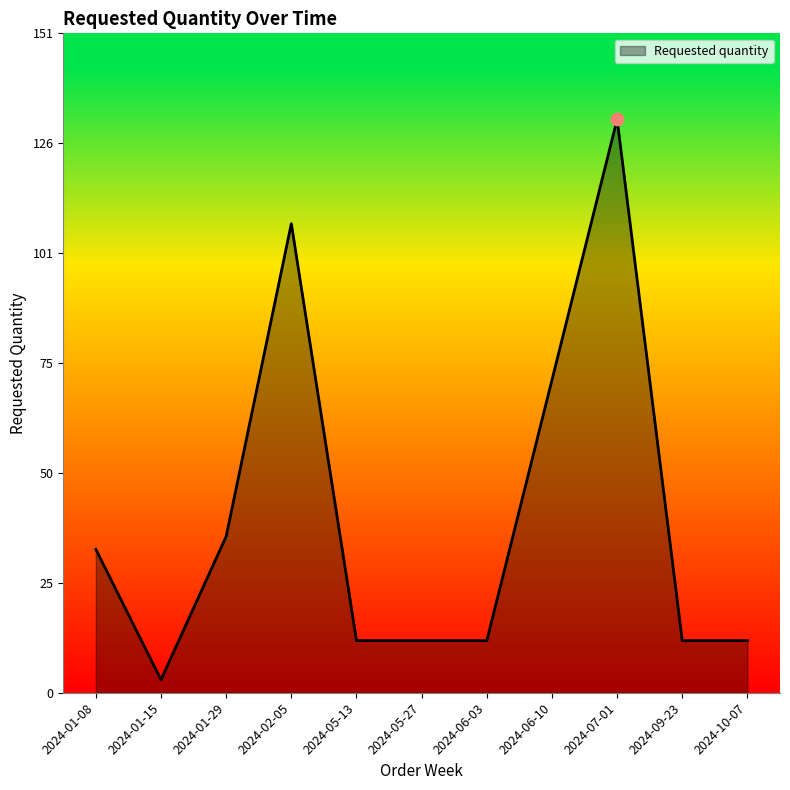

What is the change in value from 2024-01-15 to 2024-10-07?

+9